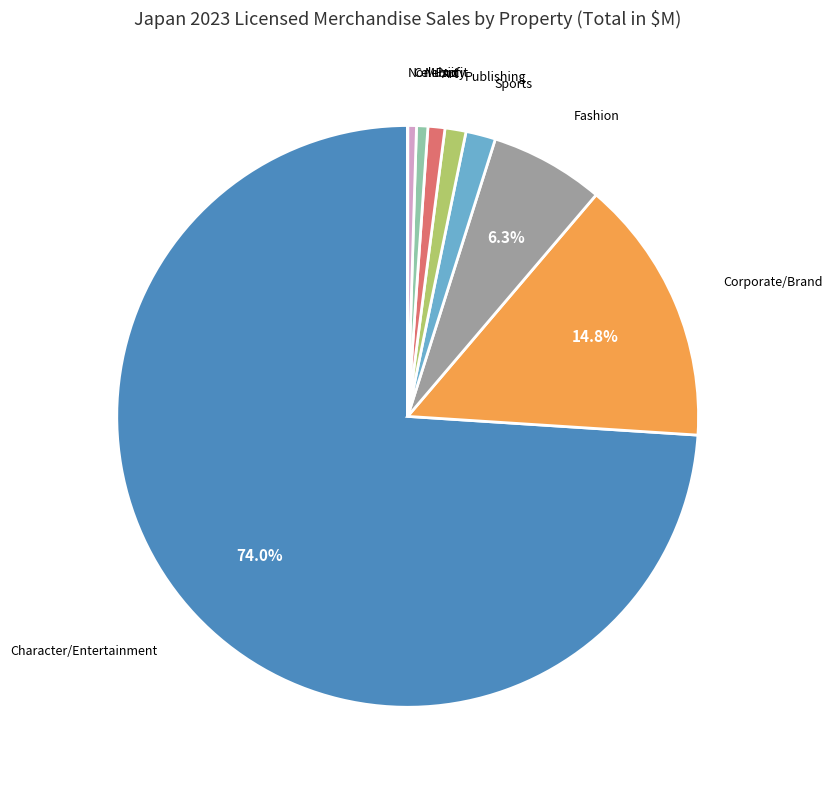

What is the largest slice in the pie chart?

Character/Entertainment